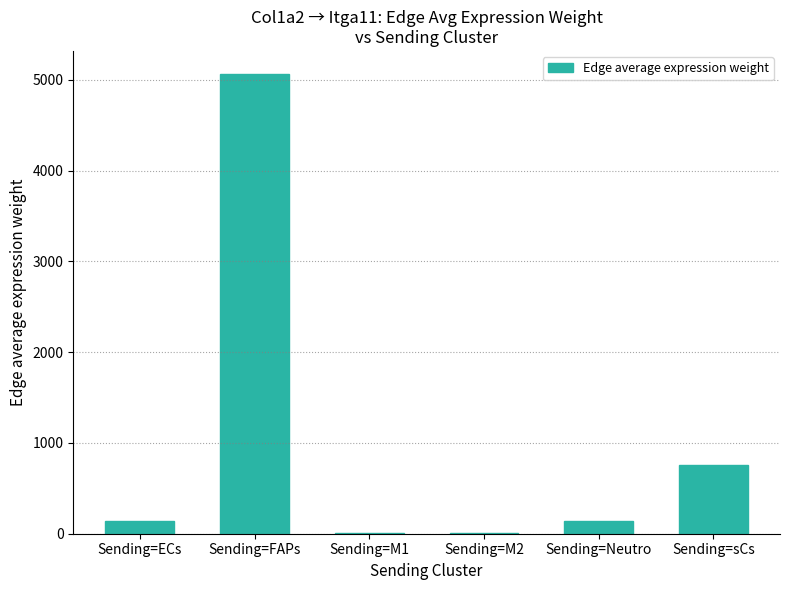

What is the change in value from Sending=ECs to Sending=sCs?

+620.0